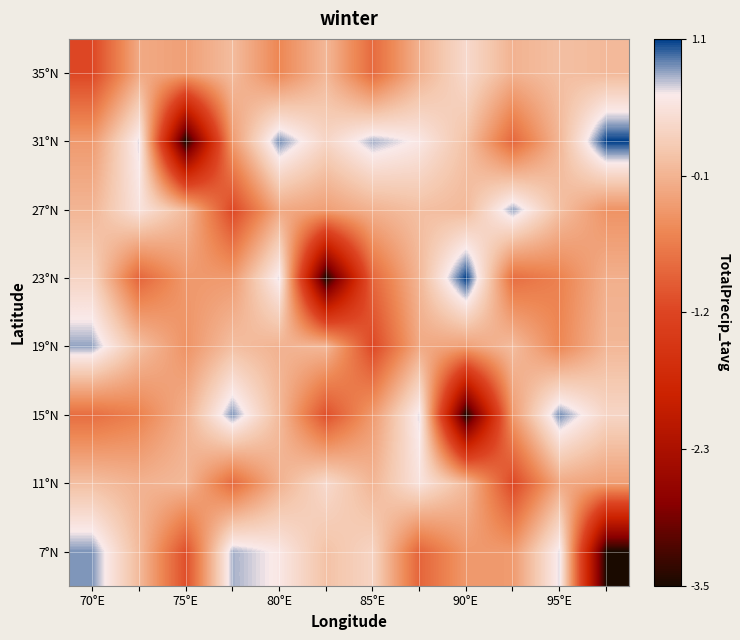

What is the smallest value displayed?

-3.5